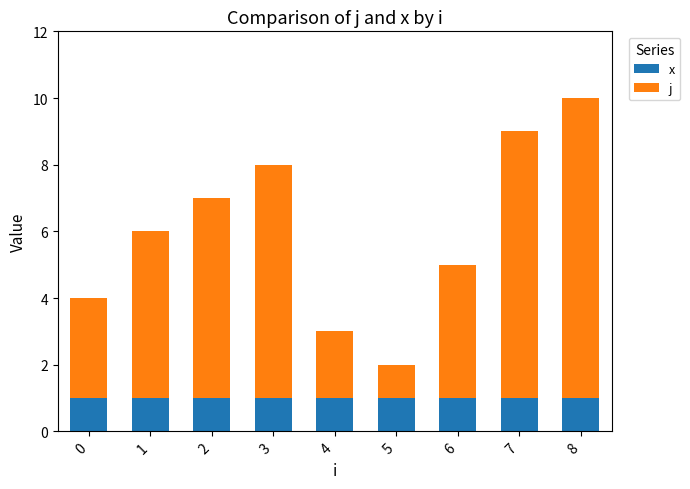

At which category is the sum across all series the highest?

8